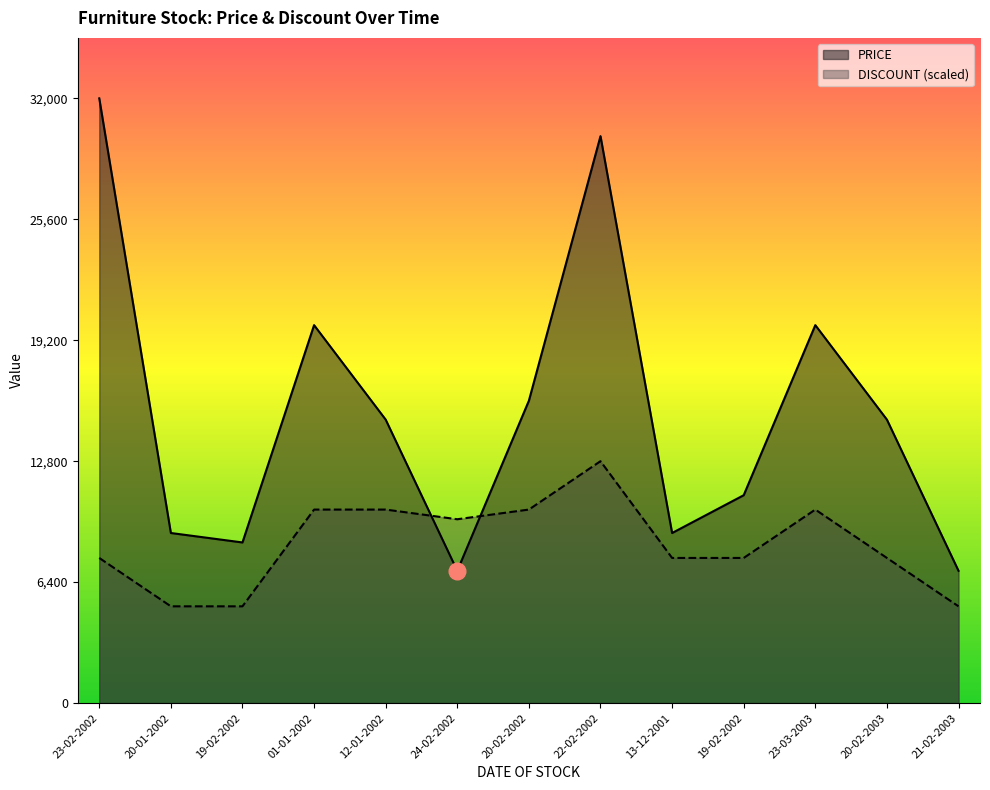

What are all the series names shown in the legend?

PRICE, DISCOUNT (scaled)